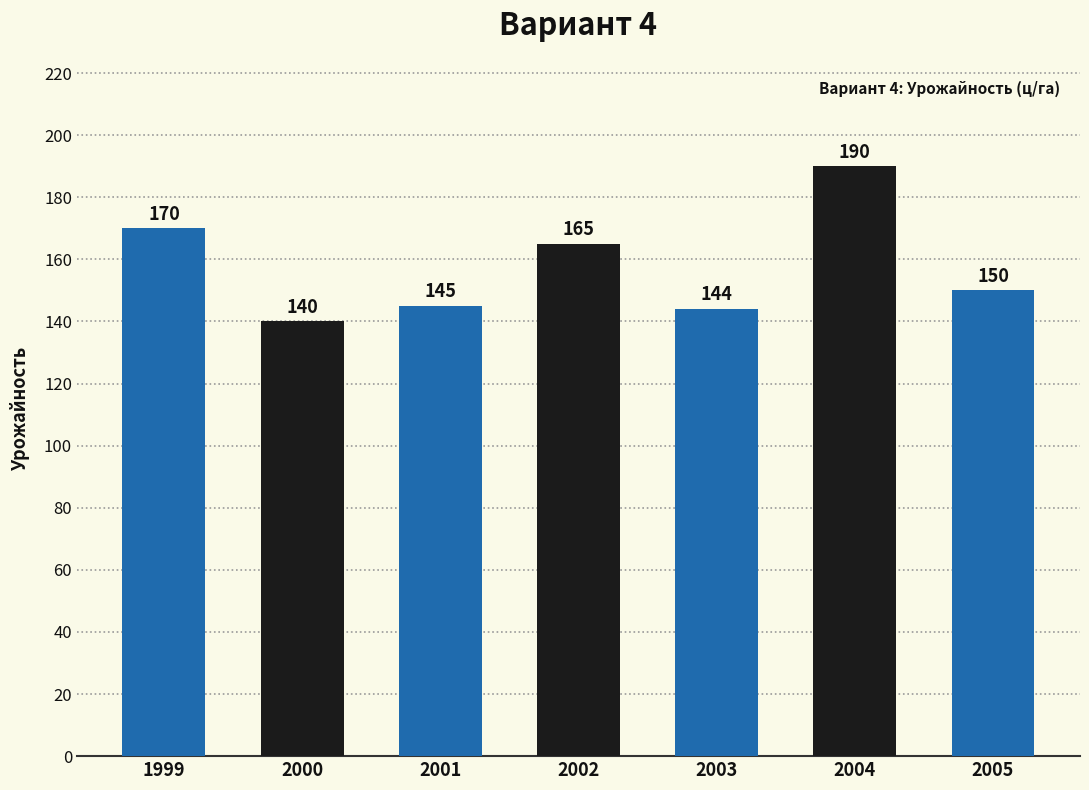

What is the average value?

158